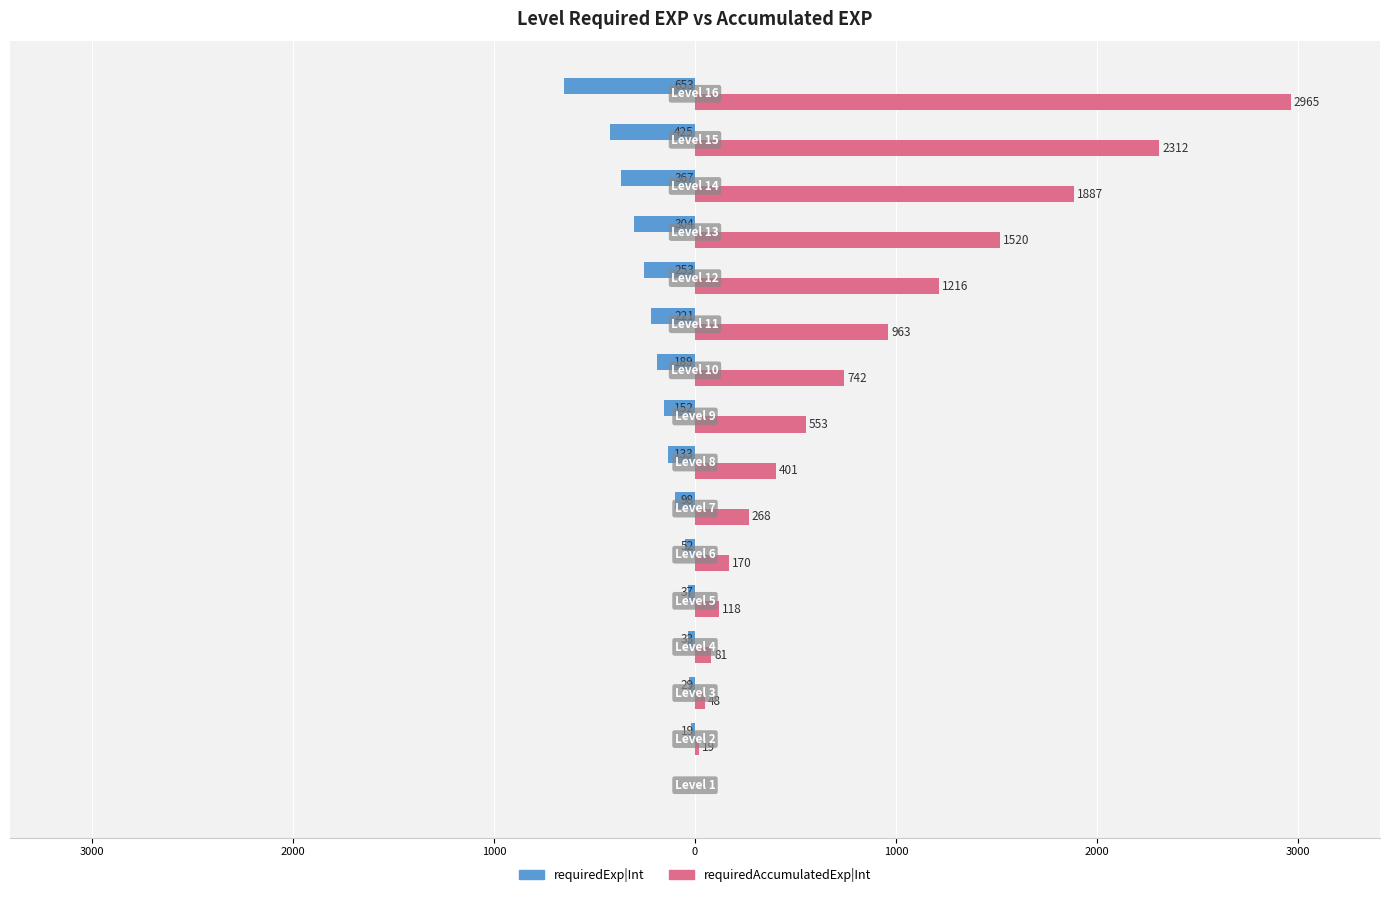

Reading left to right, extract all data points from this chart.

requiredExp|Int: 0	-19	-29	-33	-37	-52	-98	-133	-152	-189	-221	-253	-304	-367	-425	-653
requiredAccumulatedExp|Int: 0	19	48	81	118	170	268	401	553	742	963	1216	1520	1887	2312	2965